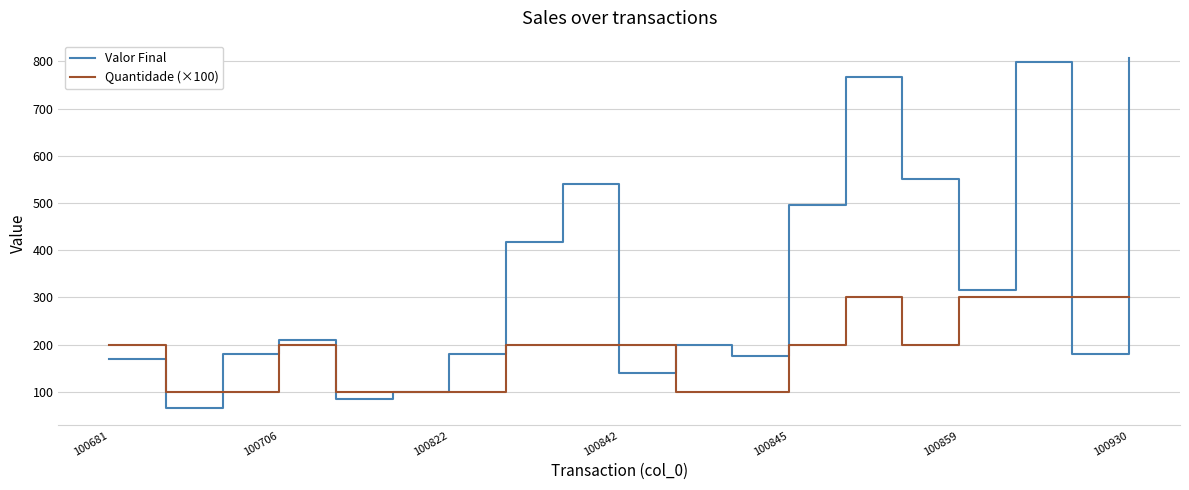

Which series has the largest range (max minus min)?

Valor Final